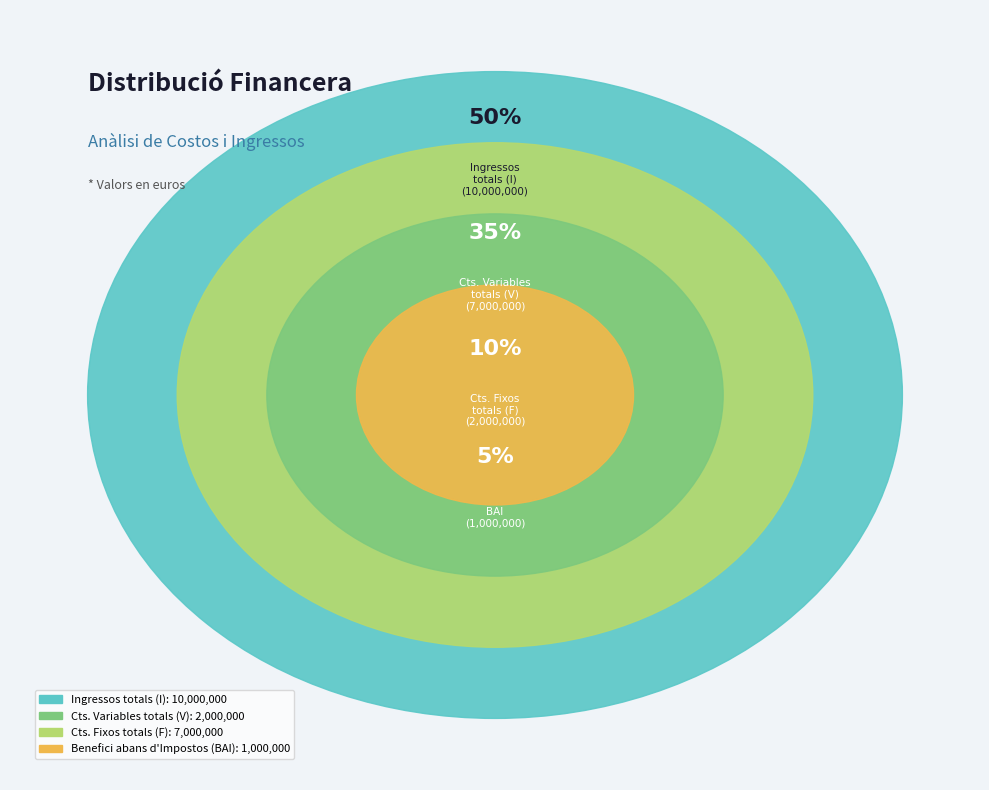

The Benefici abans d'Impostos (BAI) slice represents 1% of the pie. True or false?

False